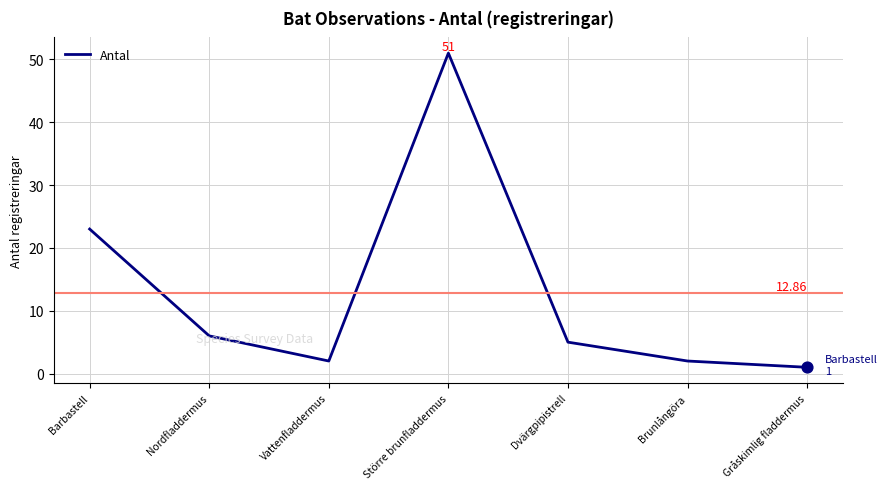

Between Gråskimlig fladdermus and Dvärgpipistrell, which is larger?

Dvärgpipistrell